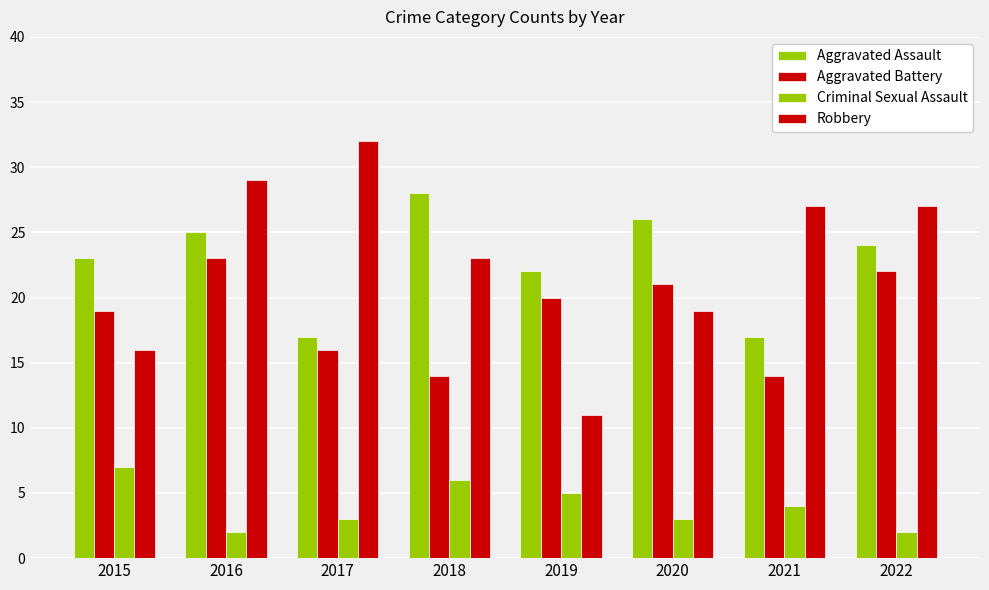

Are the bars horizontal?

No